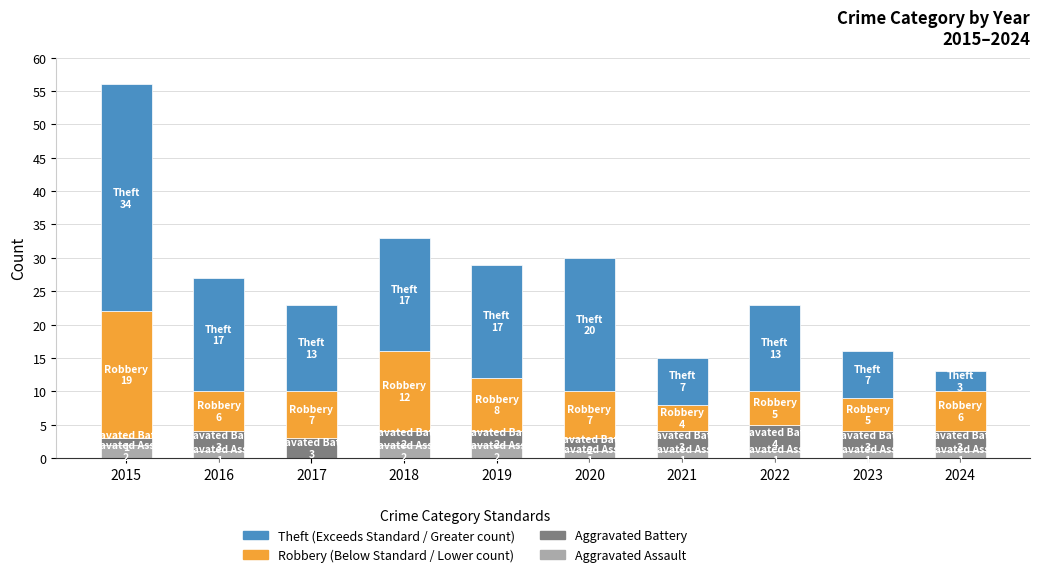

At which category is the sum across all series the highest?

2015